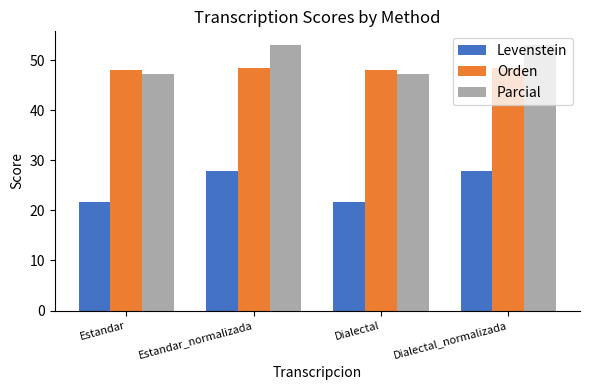

What is the spread (max minus min) of values at Dialectal?

26.2